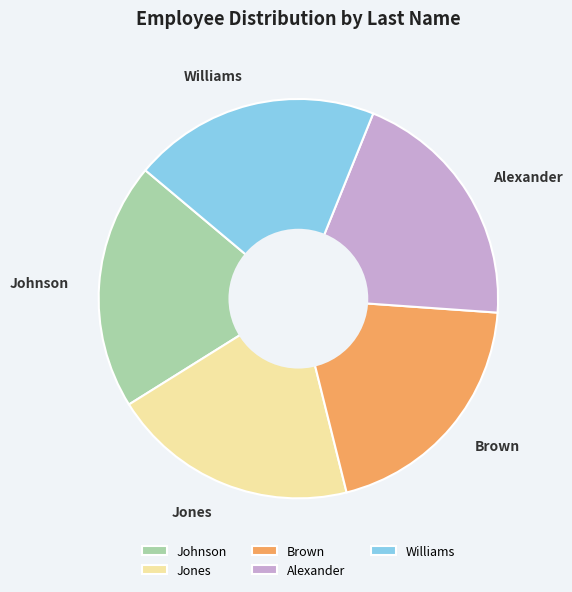

How many slices are in this pie chart?

5